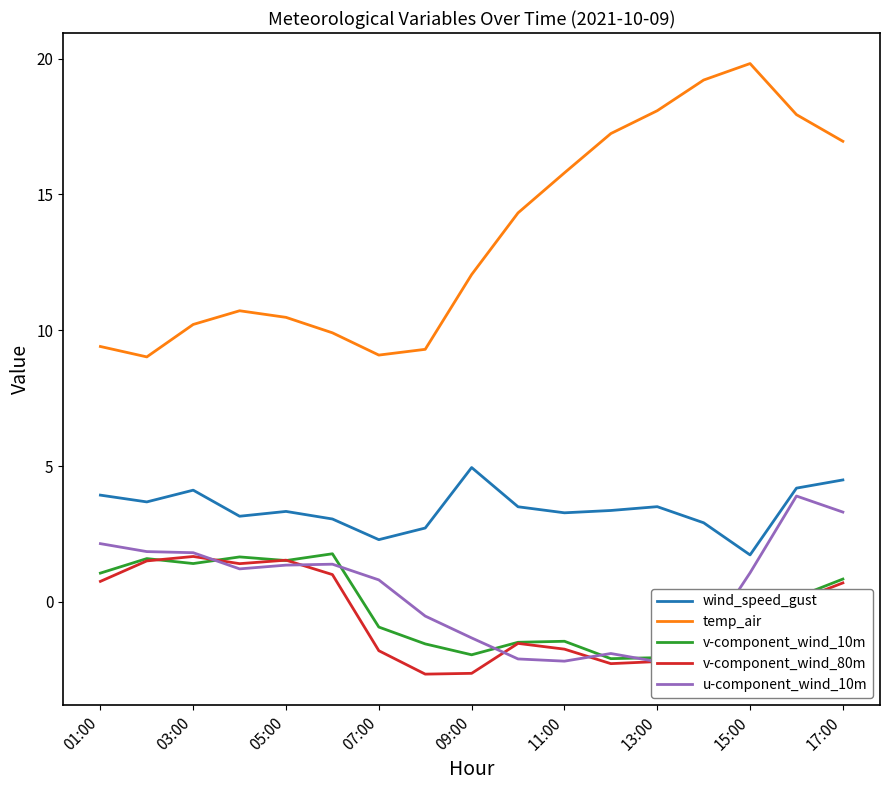

True or false: temp_air has more than 1 interior local peaks.

True